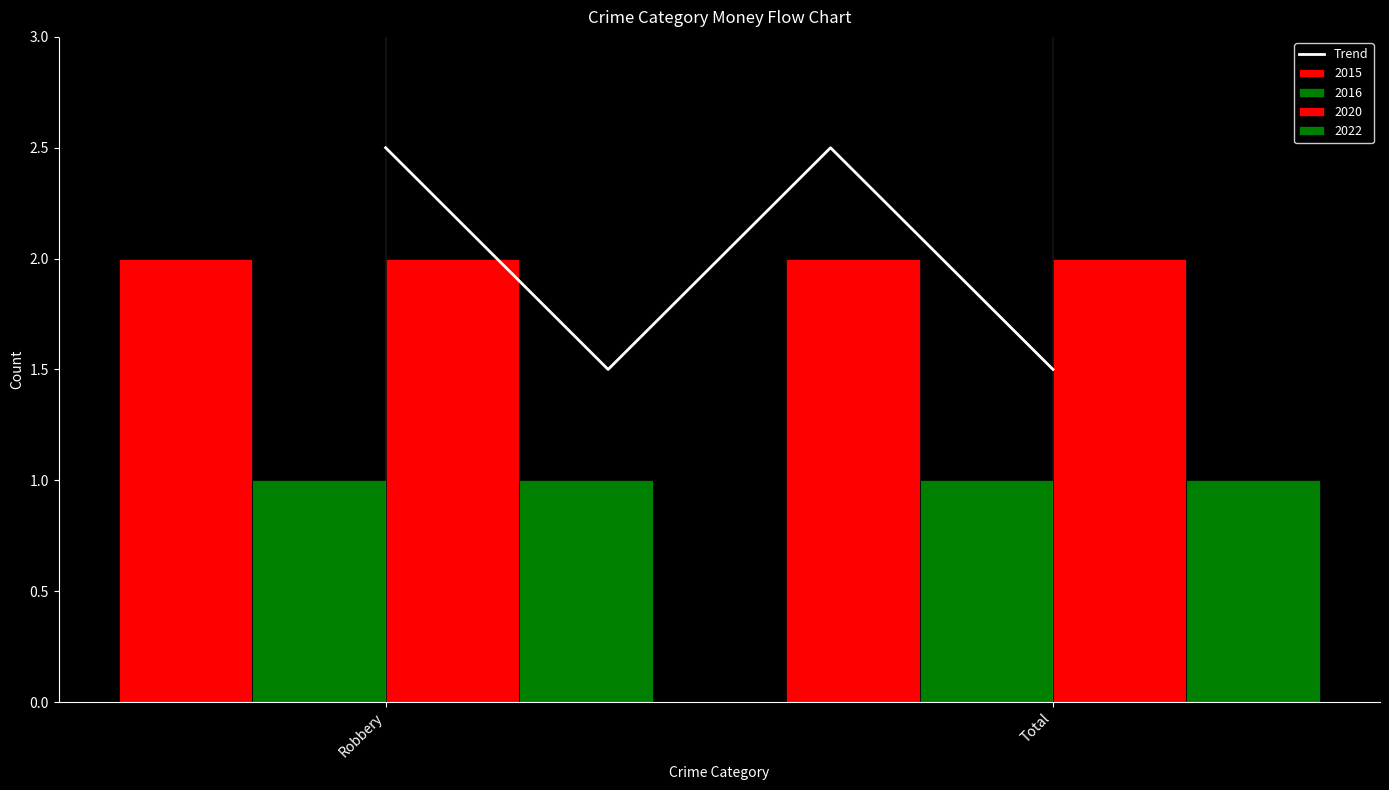

What are all the series names shown in the legend?

2015, 2016, 2020, 2022